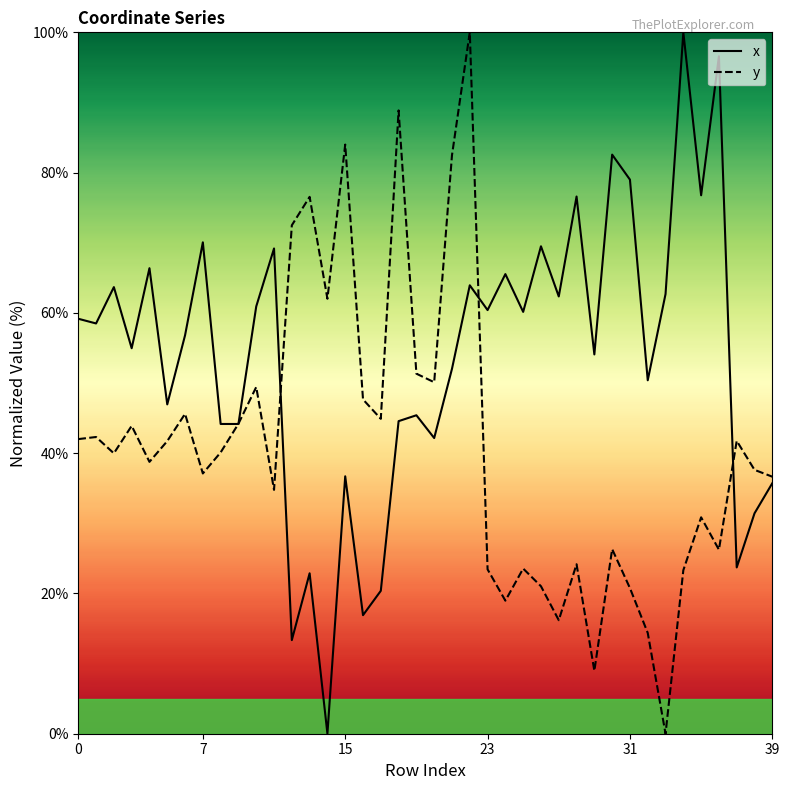

What is the maximum value for y?

100.0